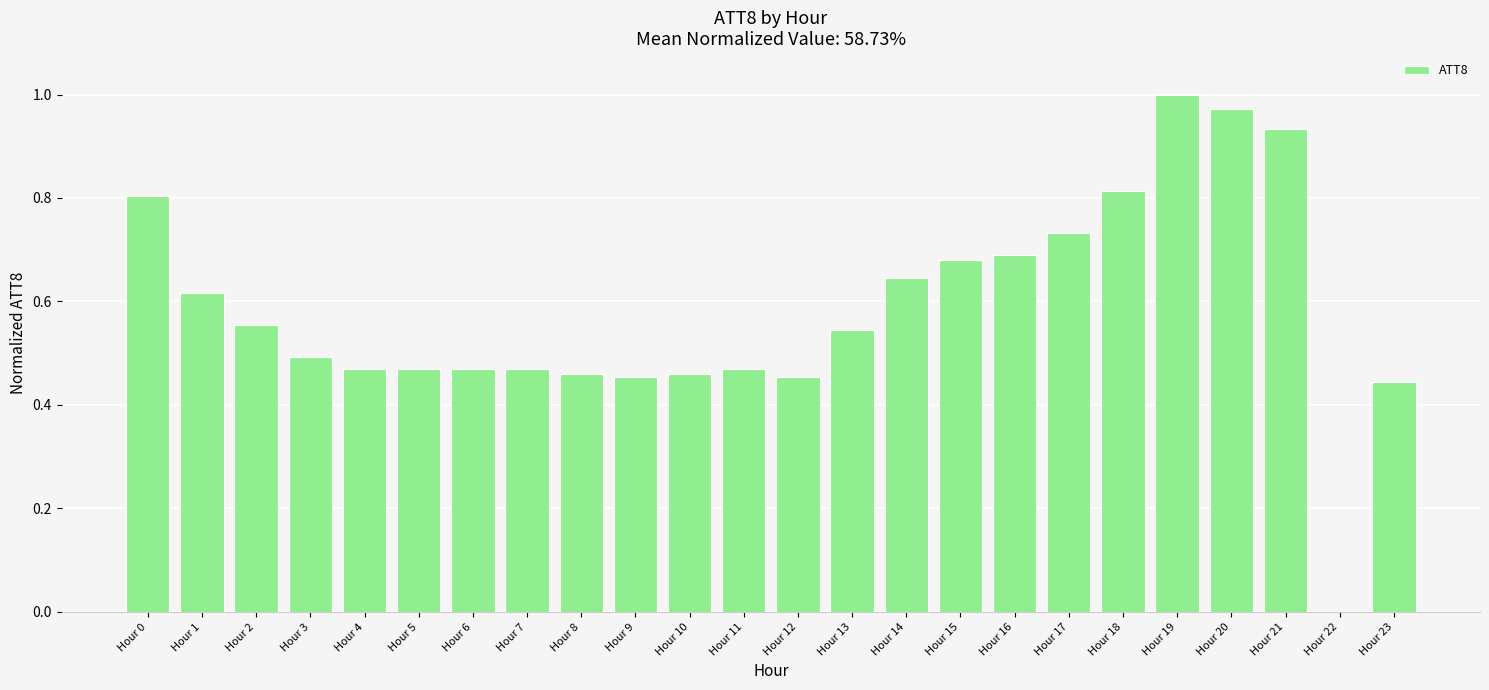

Is it true that the value at Hour 13 is 0.5?

True